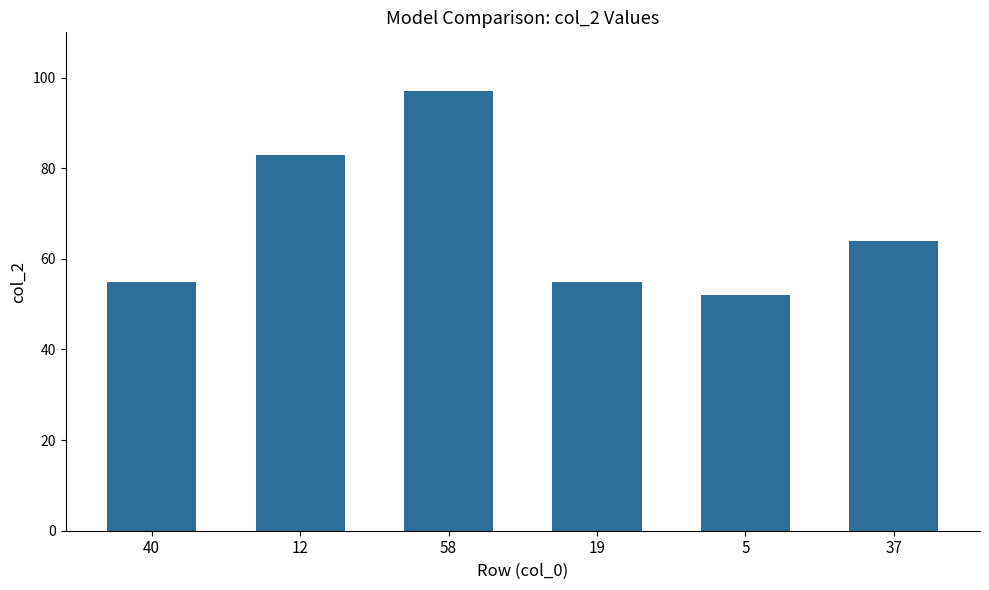

Reading left to right, extract all data points from this chart.

55	83	97	55	52	64